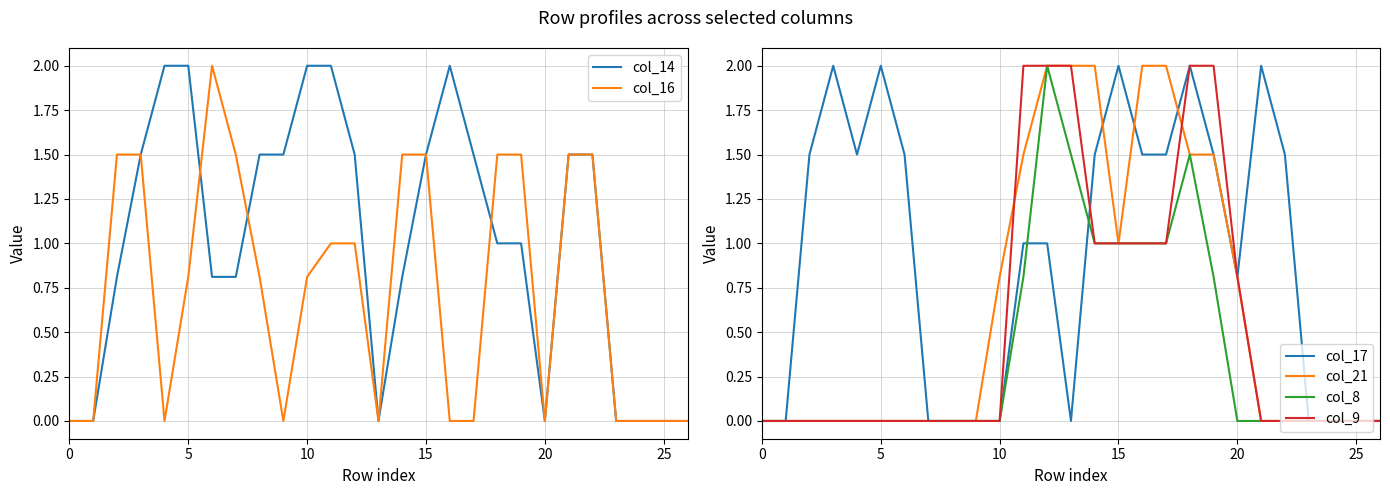

What is the highest value of the col_17 series?

2.0